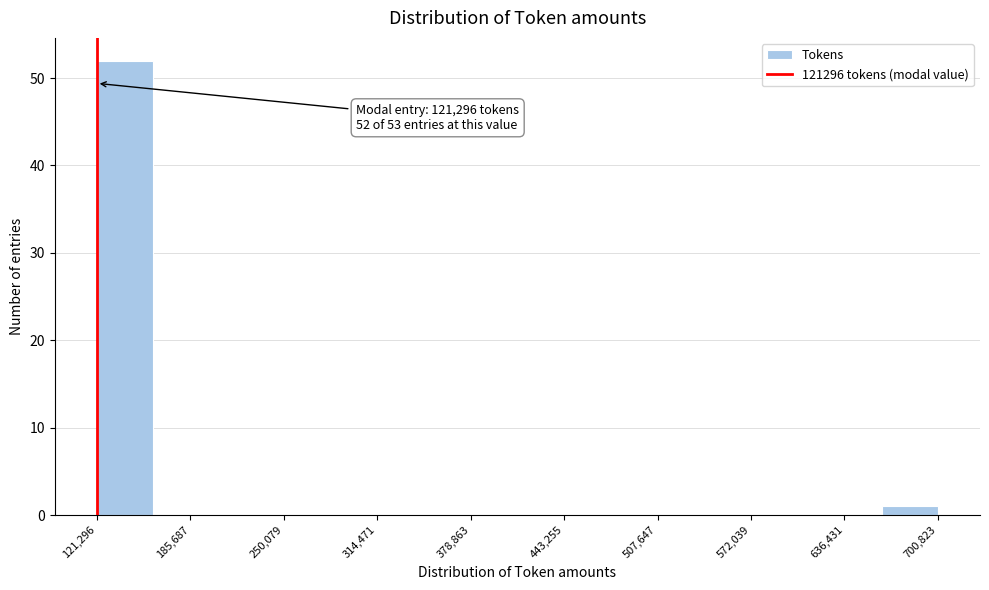

Read against the x-axis, roughly where is the centre of the tallest bar?

140000